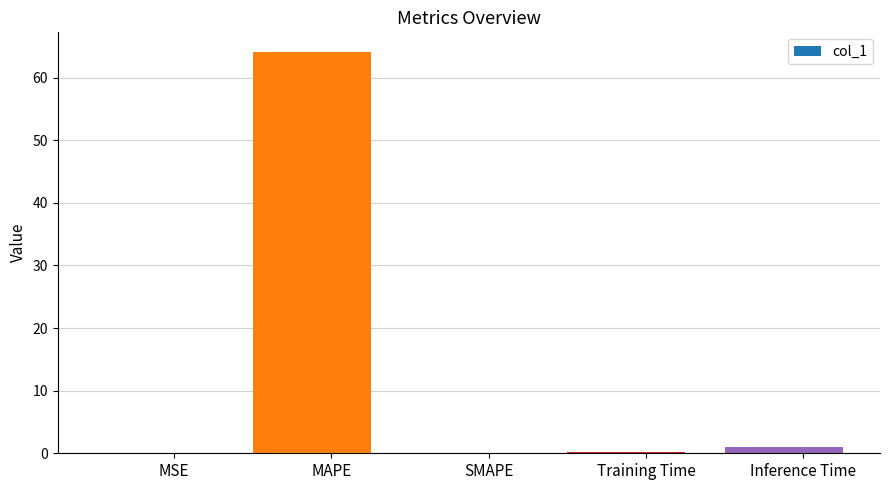

Reading left to right, transcribe all the data shown in this chart.

MSE=0.0	MAPE=64.0	SMAPE=0.0	Training Time=0.1	Inference Time=1.0